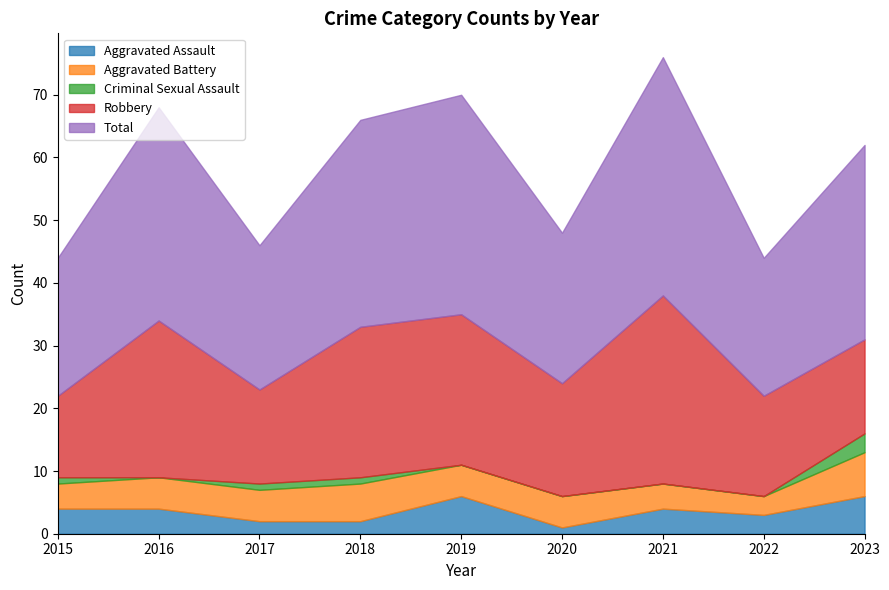

True or false: Criminal Sexual Assault and Total intersect in this chart.

False